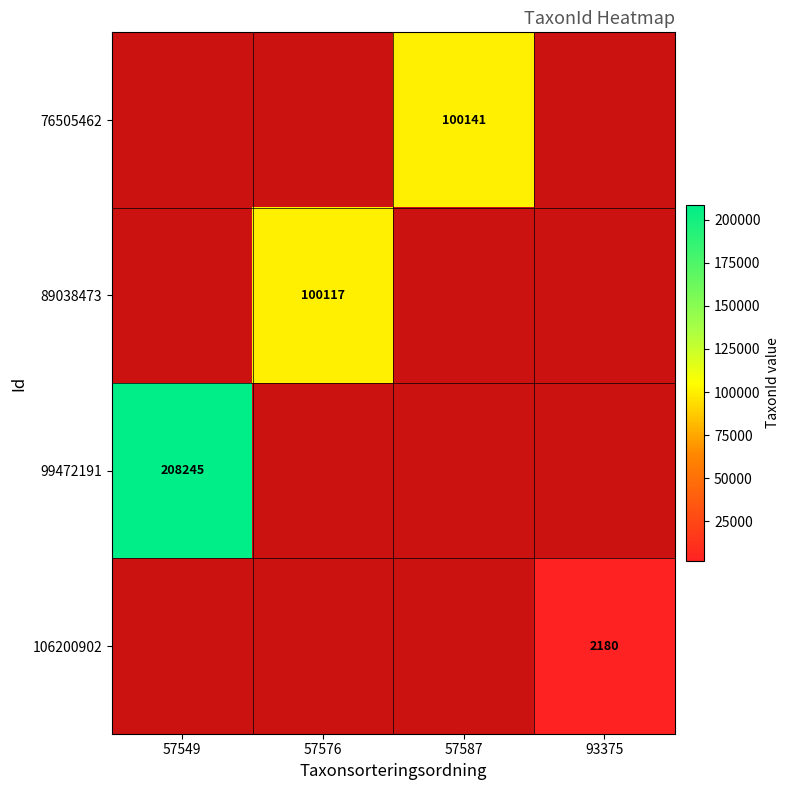

The value of 76505462 at 57587 is 100141. True or false?

True